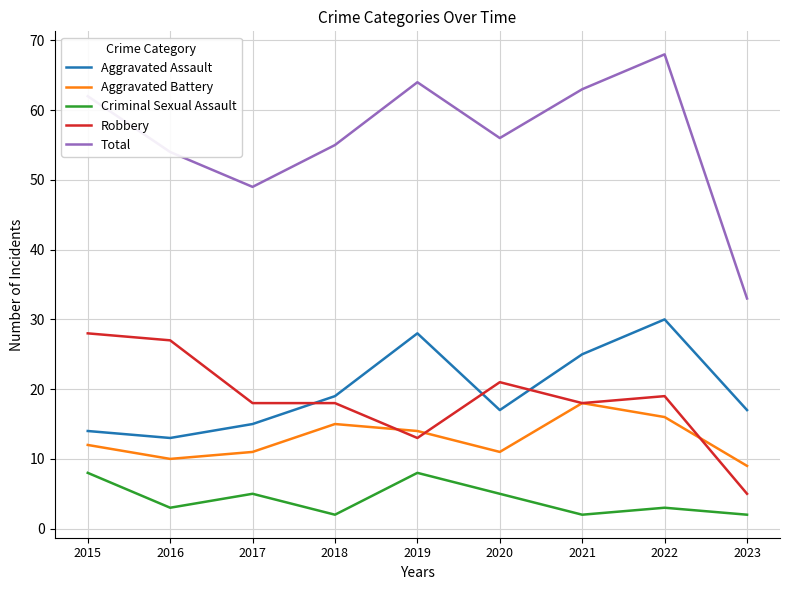

How many series are shown in this chart?

5